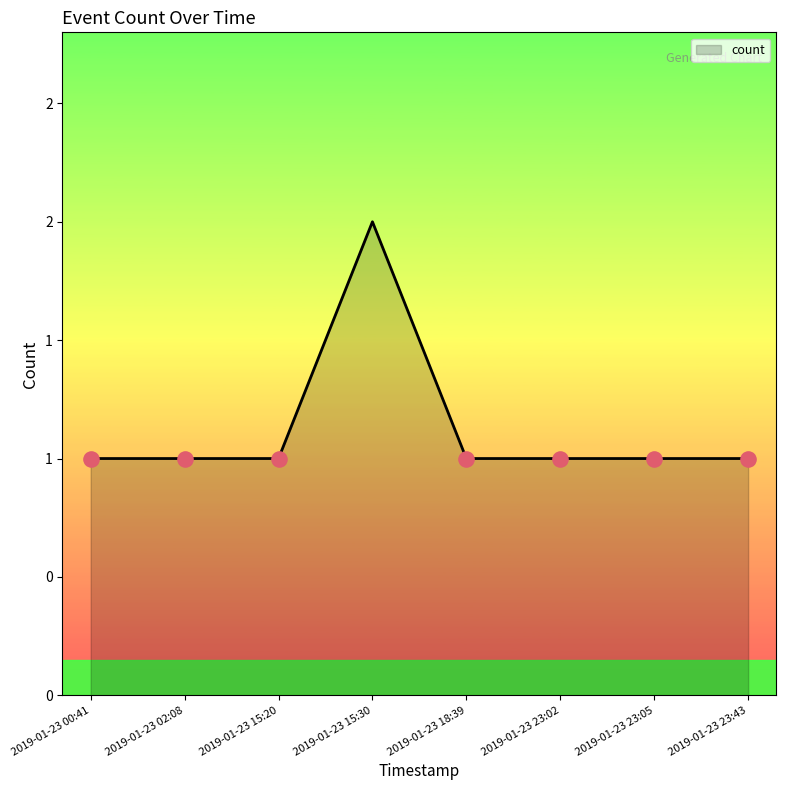

Which has a higher value, 2019-01-23 23:05 or 2019-01-23 18:39?

2019-01-23 23:05